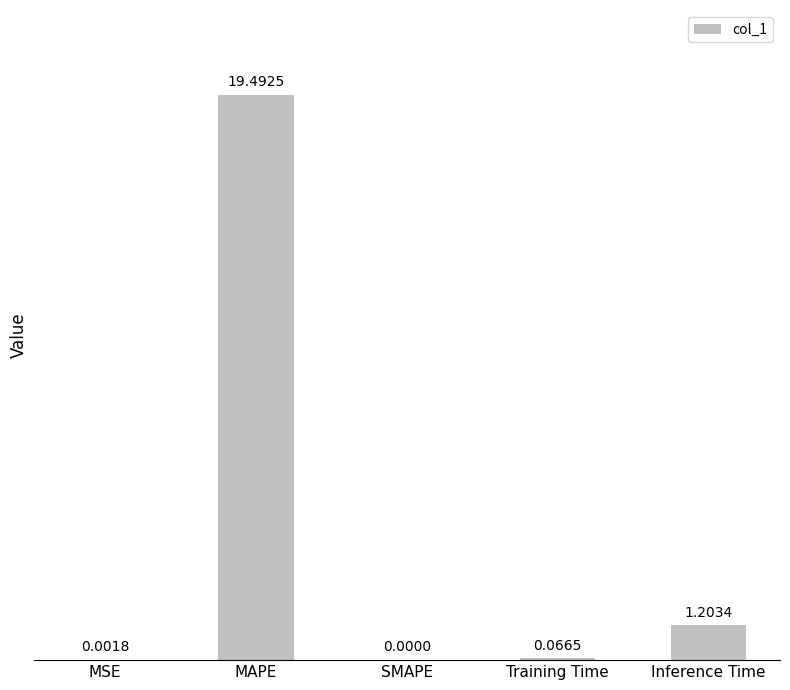

Are the bars grouped side by side (vs. stacked)?

No